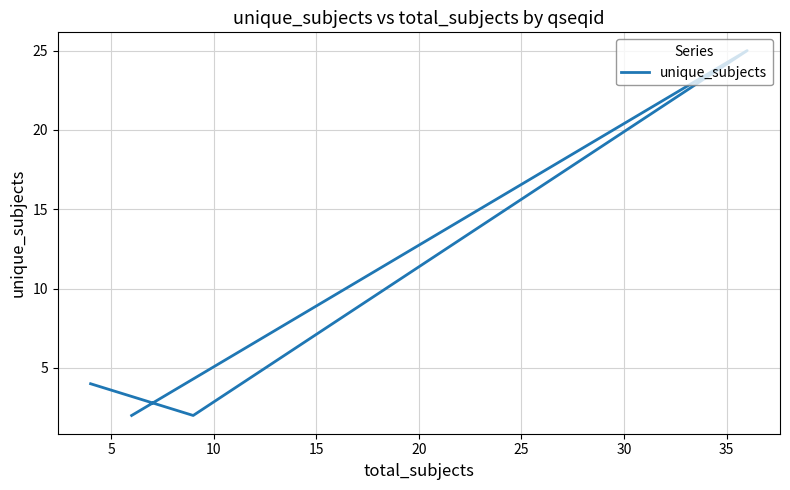

Reading left to right, transcribe all the data shown in this chart.

2	25	2	4